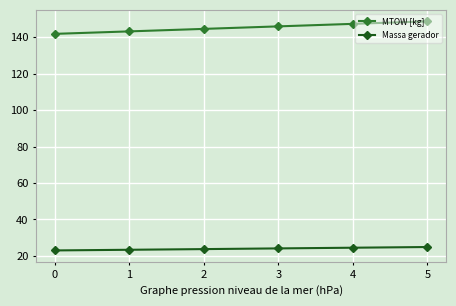

Does the chart have visible grid lines?

Yes